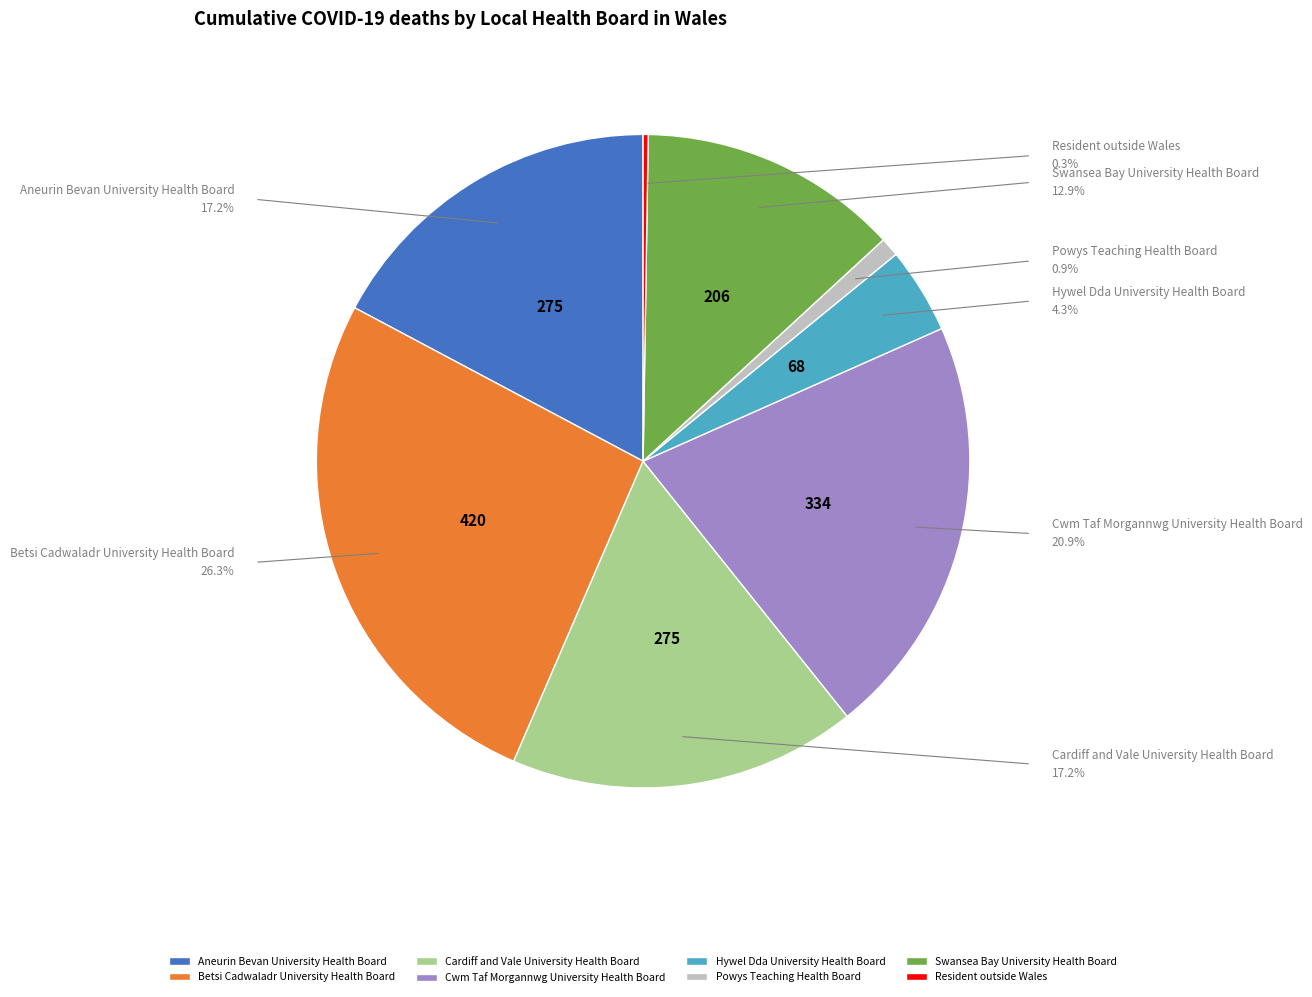

To the nearest percent, what is the difference between the Swansea Bay University Health Board and Cwm Taf Morgannwg University Health Board slice percentages?

8%